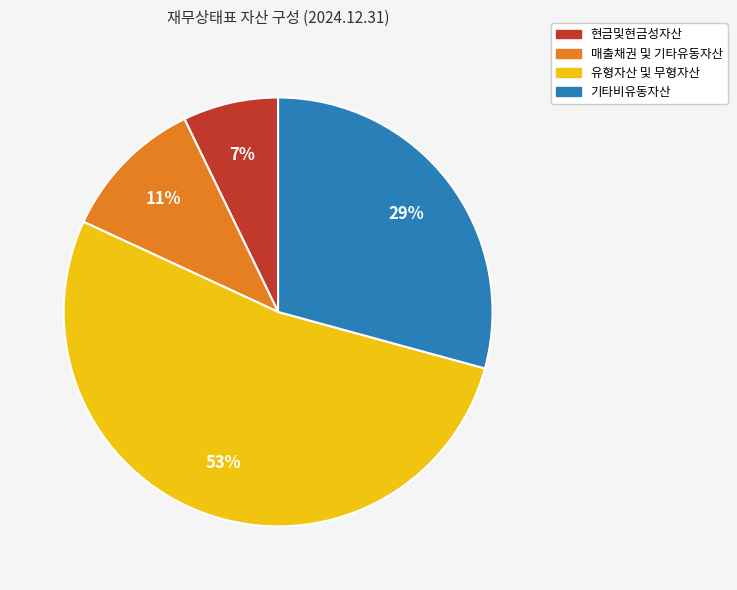

Is there any slice that represents more than half of the pie?

Yes